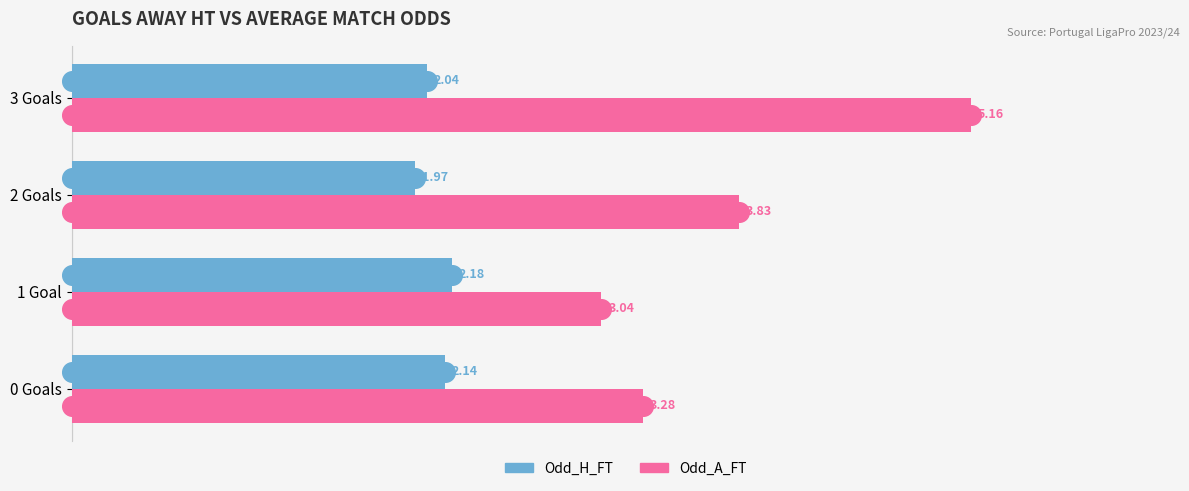

Which series has the largest Y range (max minus min)?

Odd_A_FT